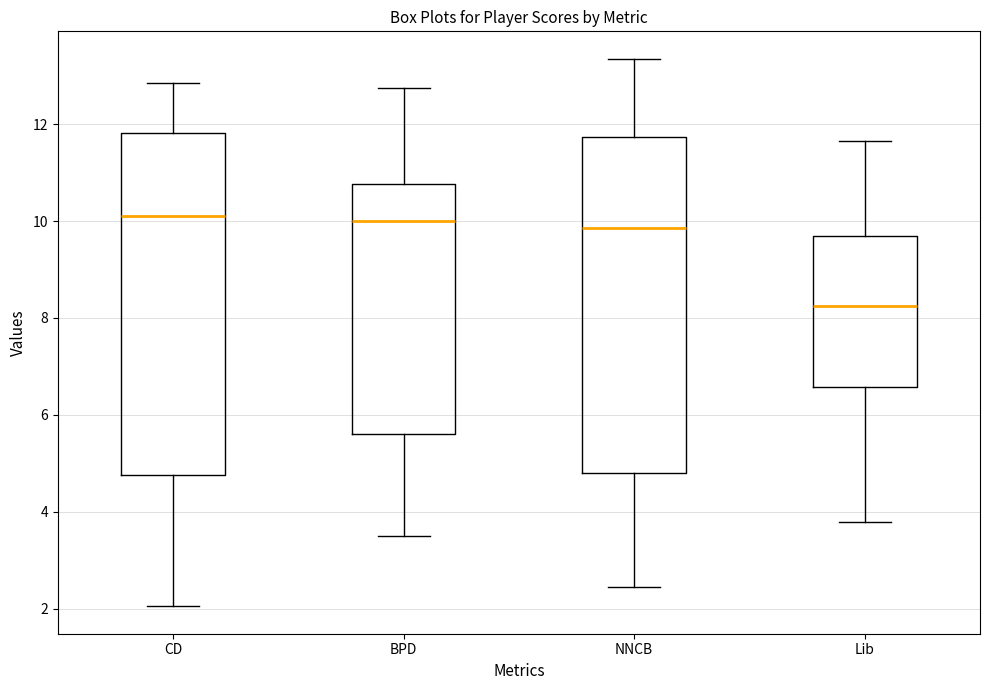

Reading left to right, transcribe this box plot: for each box, give where its median line is, the range the box spans, and where its two whiskers end, as read against the y-axis. The values are not printed on the chart, so give them approximately, as read against the axis.

CD: median 10.2, box 4.8 to 11.8, whiskers 2.0 to 12.8
BPD: median 10.0, box 5.6 to 10.8, whiskers 3.6 to 12.8
NNCB: median 9.8, box 4.8 to 11.8, whiskers 2.4 to 13.4
Lib: median 8.2, box 6.6 to 9.8, whiskers 3.8 to 11.6